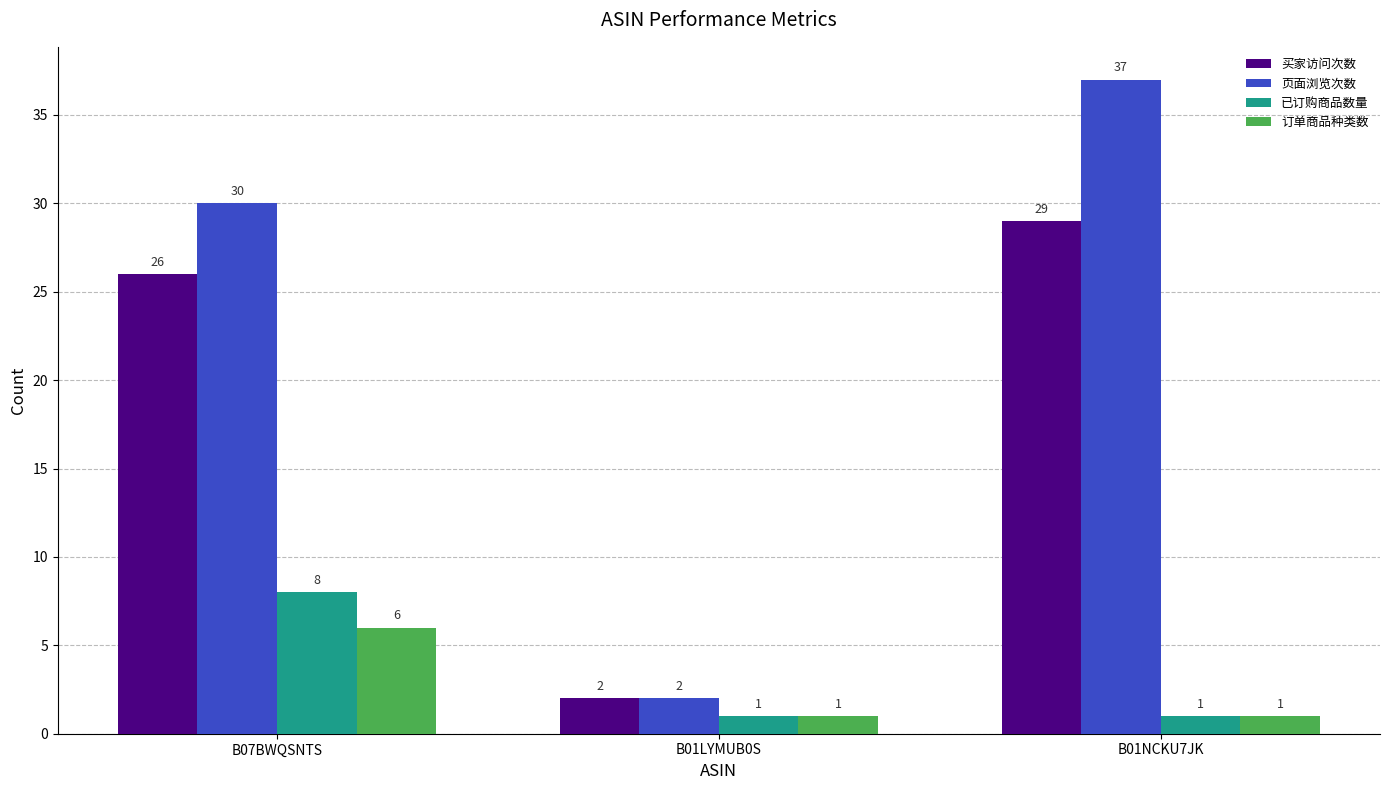

What is the value of the 买家访问次数 bar at the 3rd from the left?

29